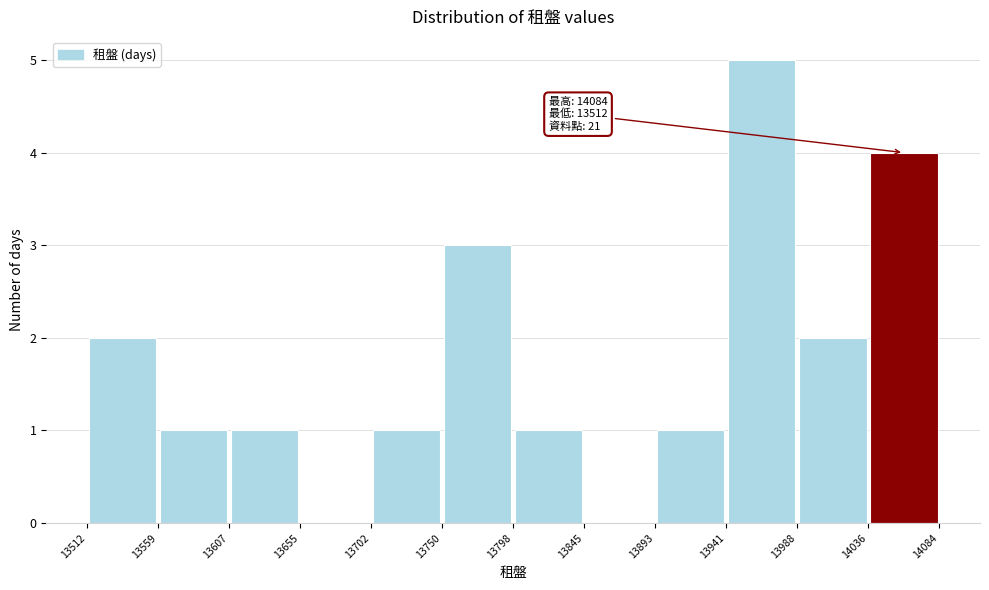

Over which range of the x-axis is the bar tallest?

13941 to 13988